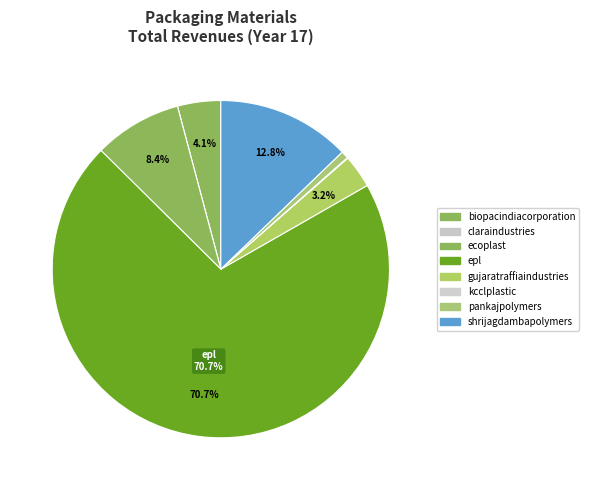

To the nearest percent, what portion does pankajpolymers represent?

1%